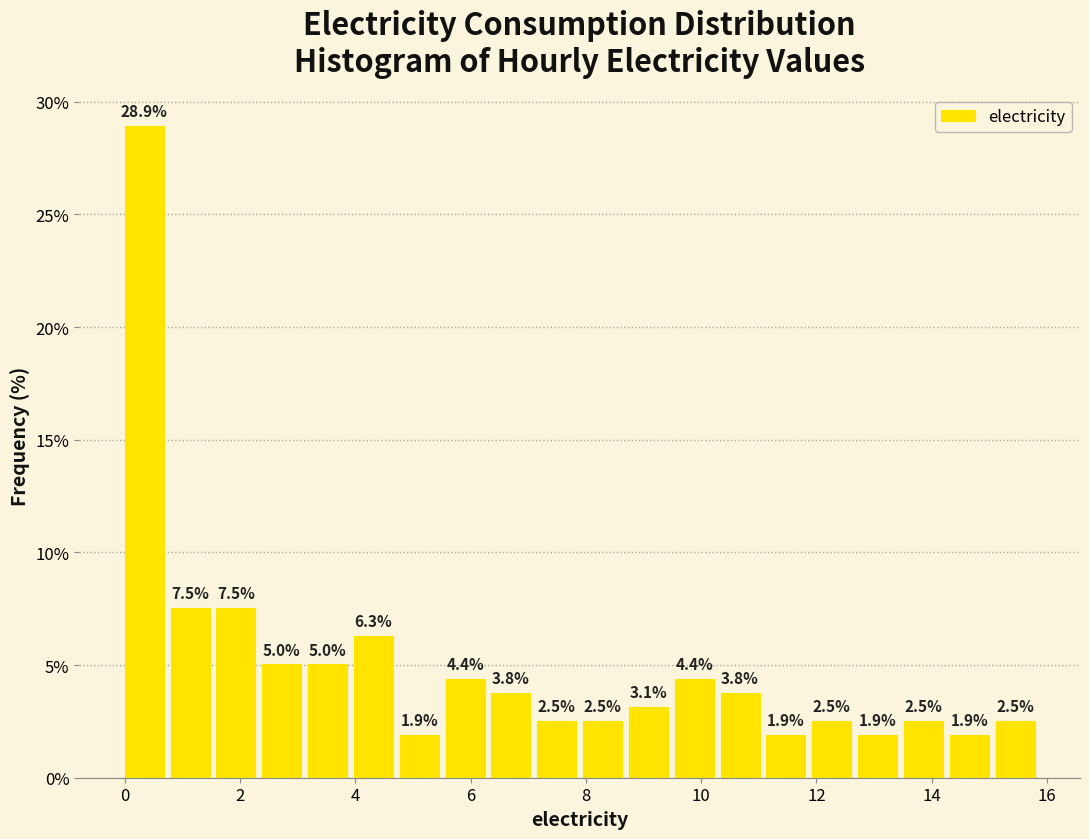

Read against the x-axis, roughly where is the centre of the tallest bar?

0.4